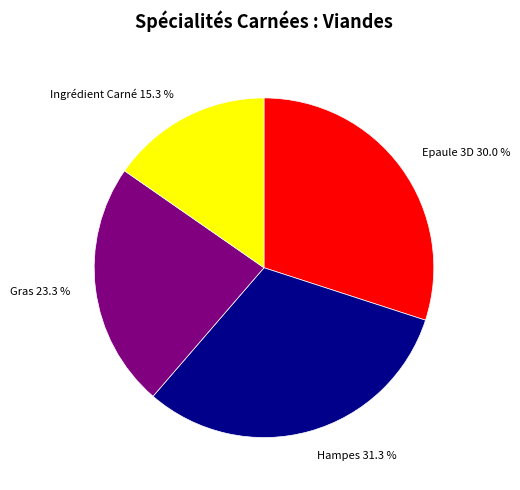

To the nearest percent, what is the average slice percentage?

25%